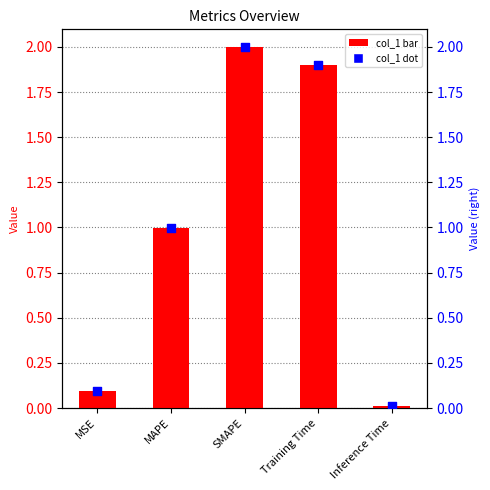

Which series contains the highest Y value?

col_1